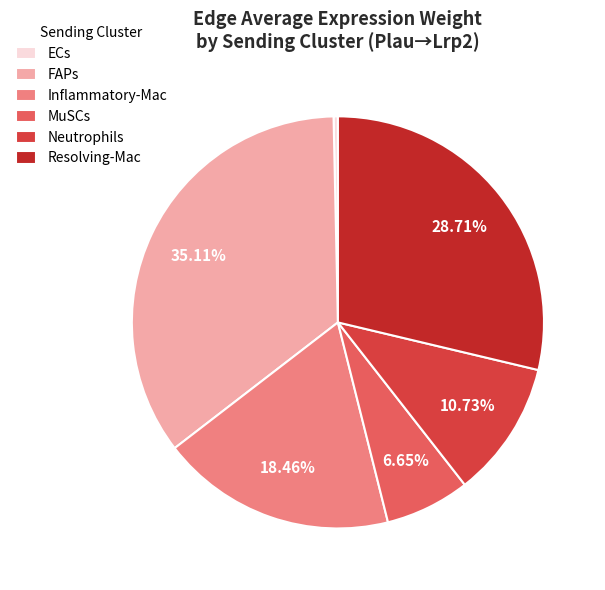

To the nearest percent, what is the average slice percentage?

17%